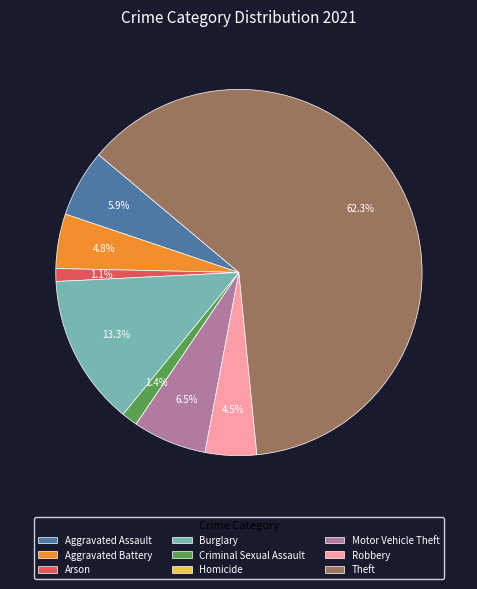

To the nearest percent, what portion does Burglary represent?

13%